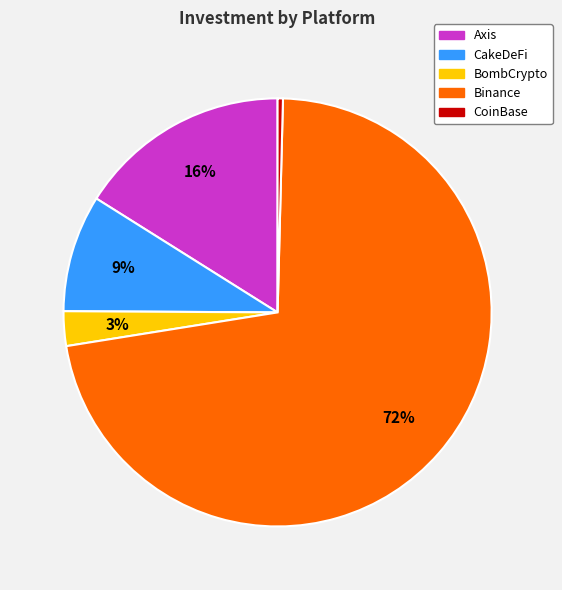

To the nearest percent, what is the difference between the Binance and Axis slice percentages?

56%